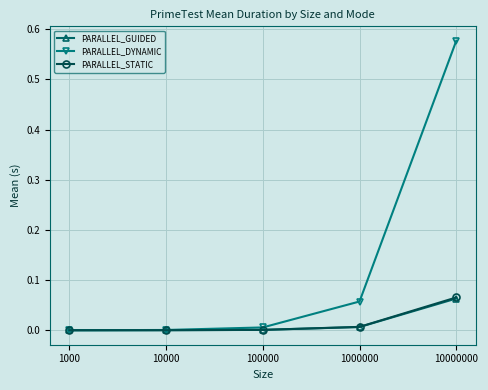

Which series has the largest range (max minus min)?

PARALLEL_DYNAMIC